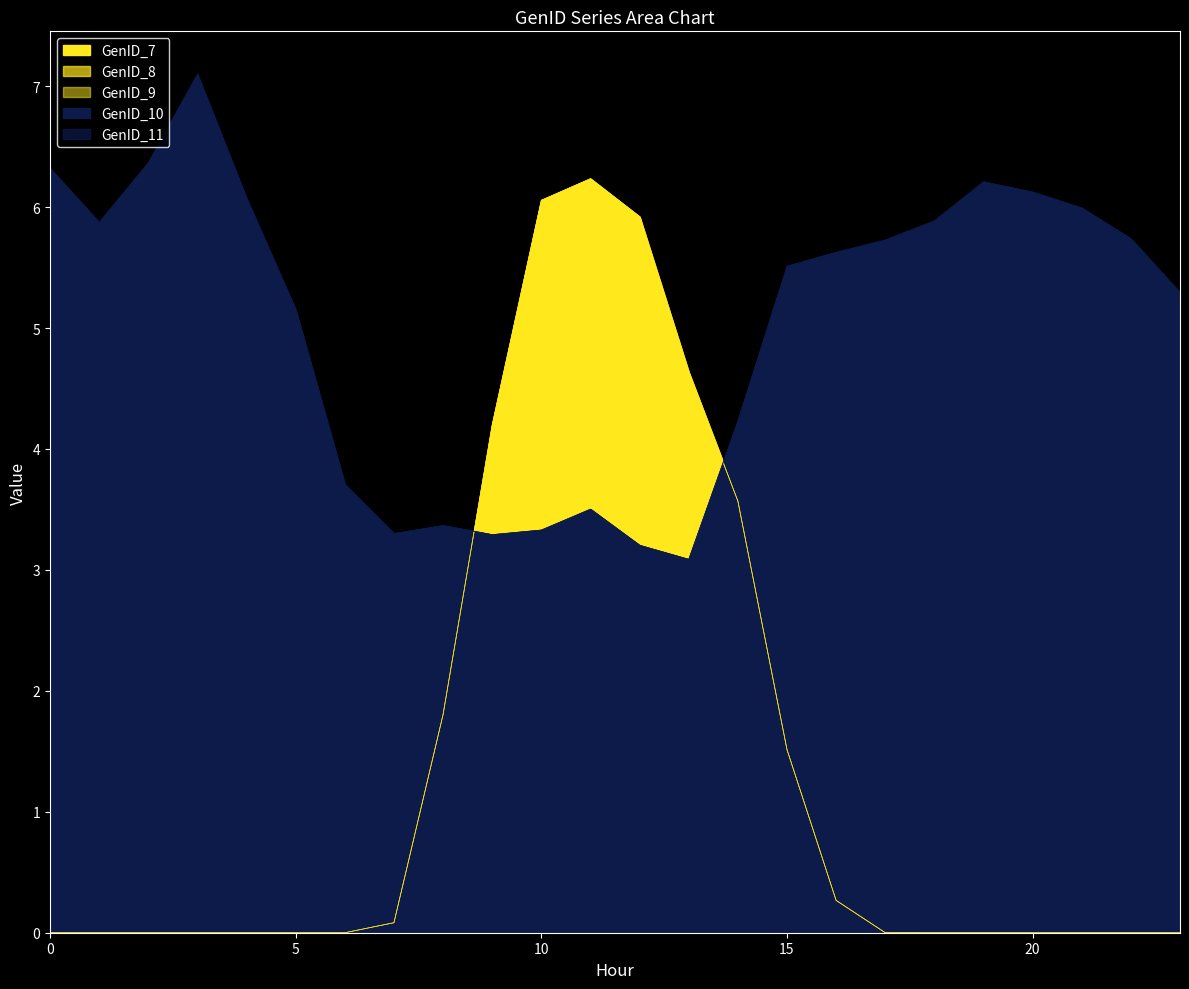

Rank the series by their maximum value, from lowest to highest.

GenID_7, GenID_8, GenID_9, GenID_10, GenID_11